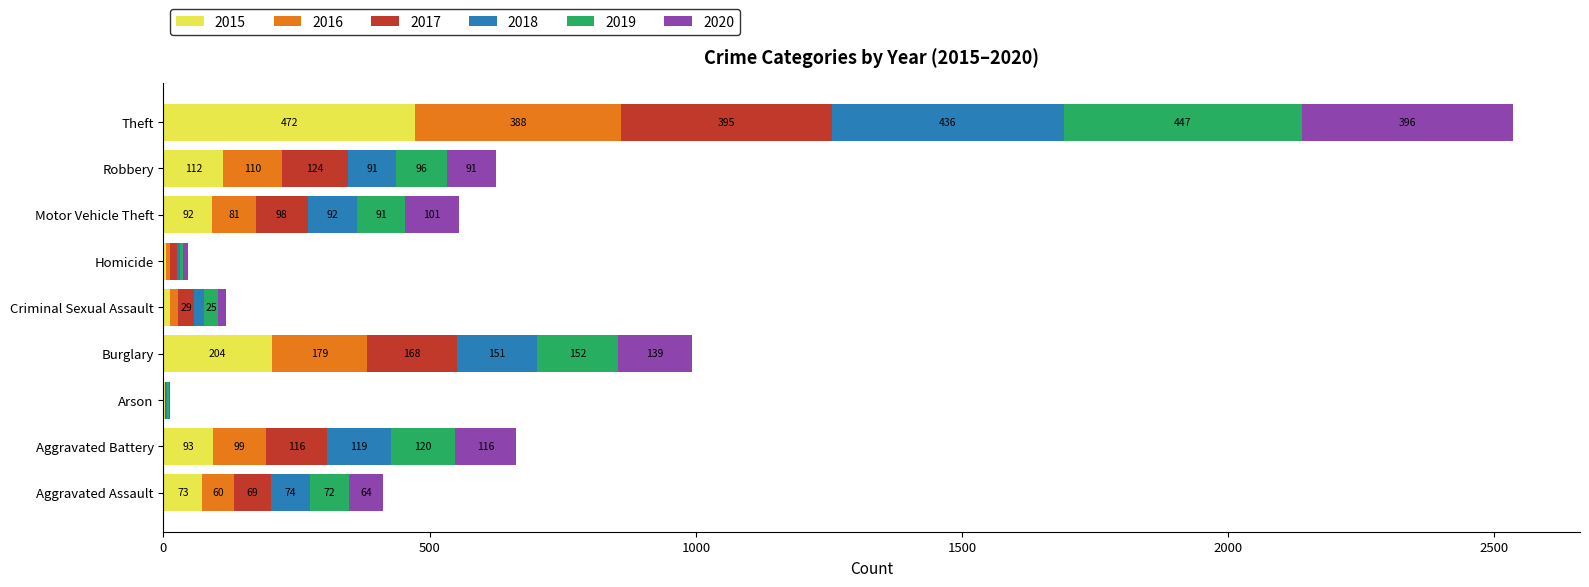

What is the total value across all series at Robbery?

624